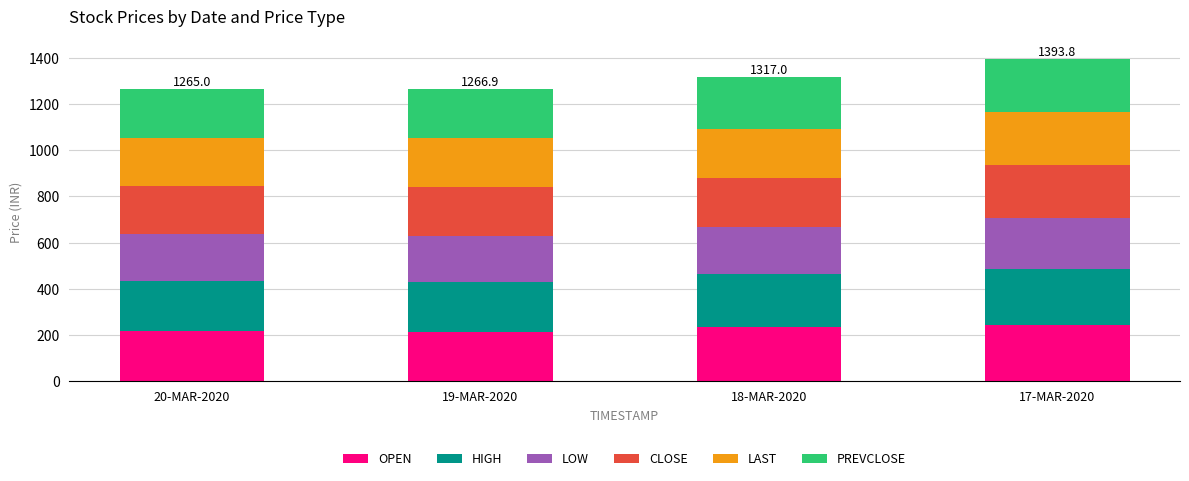

Are the bars horizontal?

No